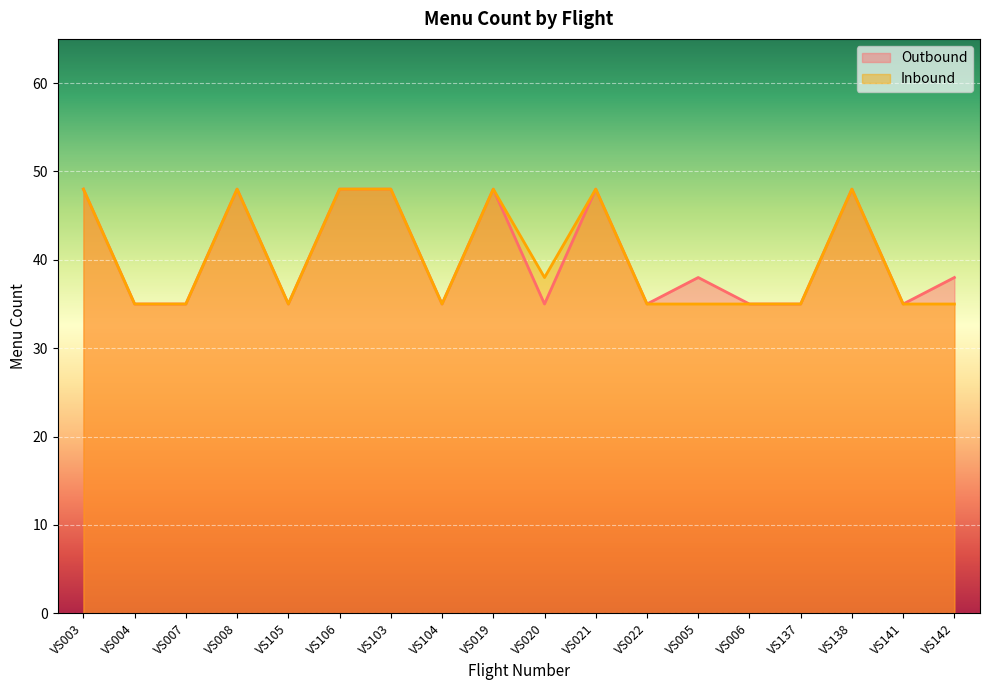

The value of Inbound at VS141 is 35. True or false?

True